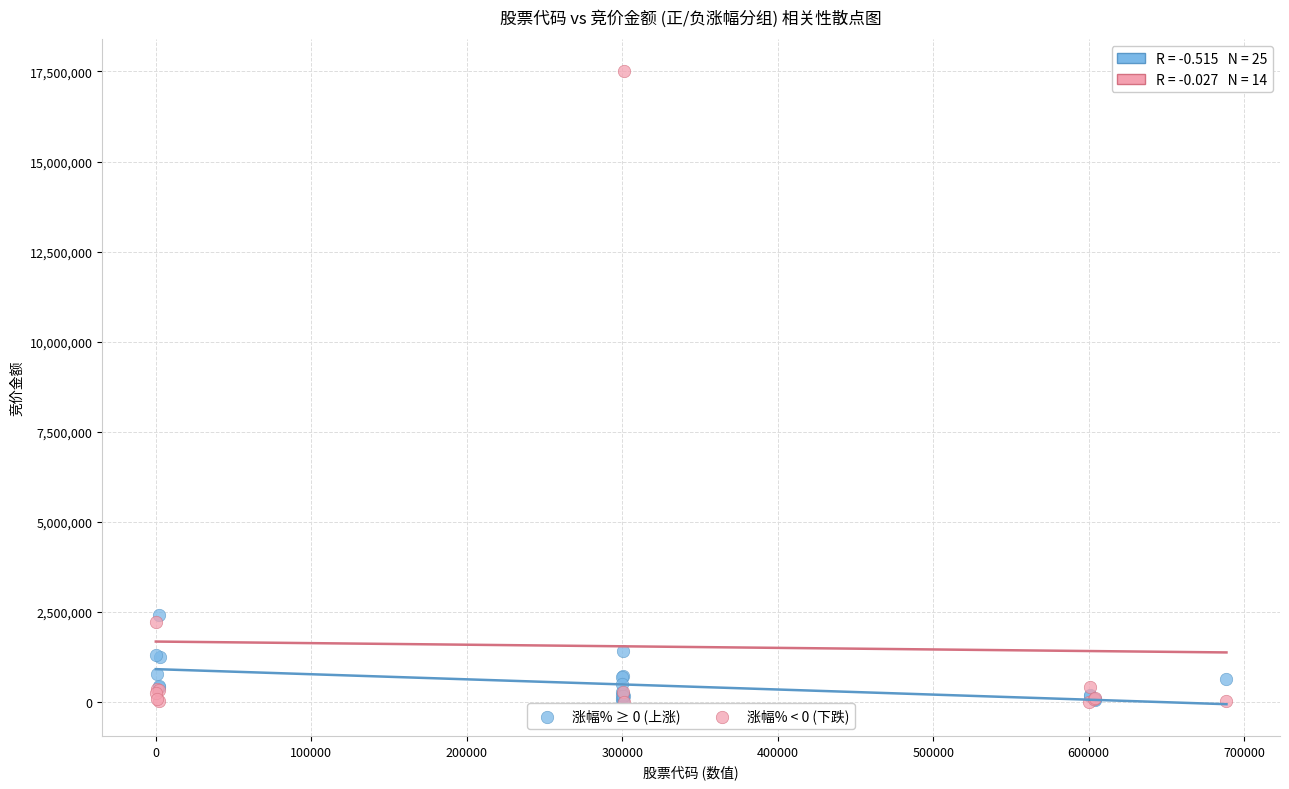

Which series has the widest spread of Y values?

涨幅% < 0 (下跌)